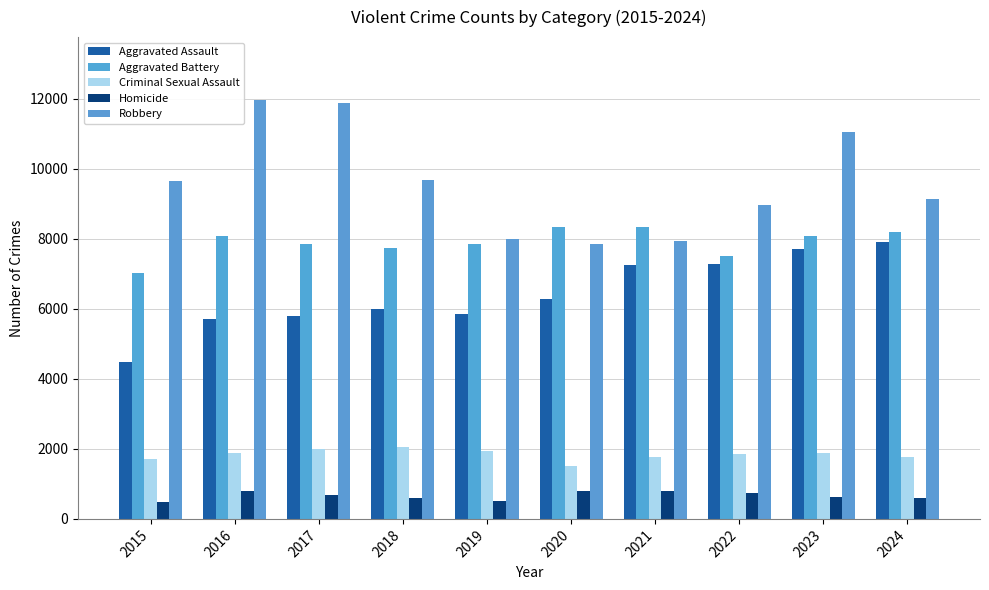

How many groups of bars are there?

10